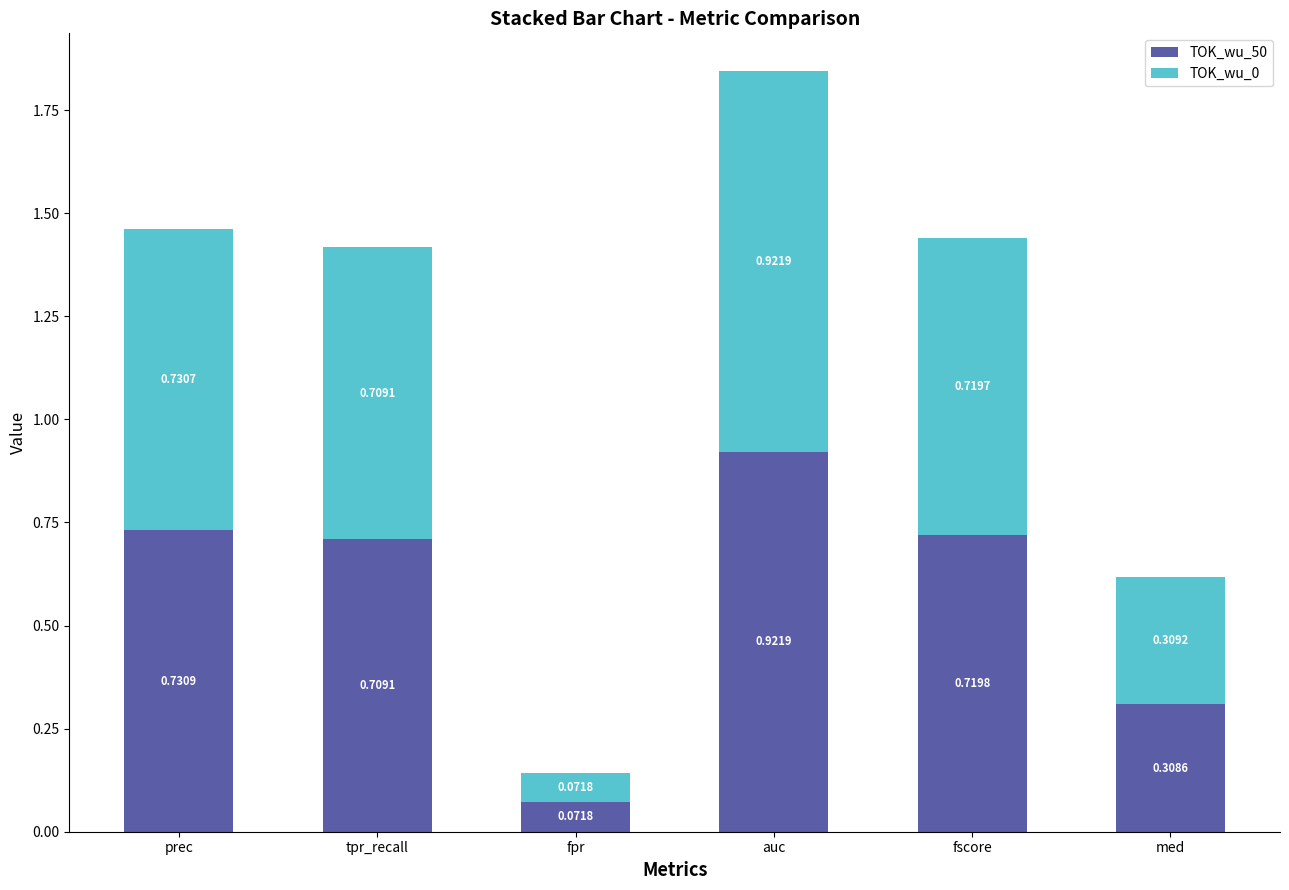

At which category is the sum across all series the highest?

auc